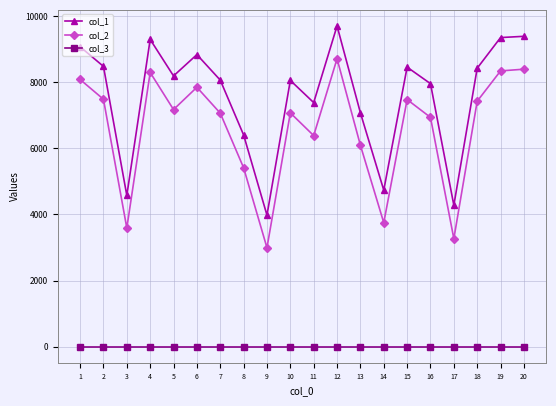

What is the difference between the highest and lowest values at 8?

6402